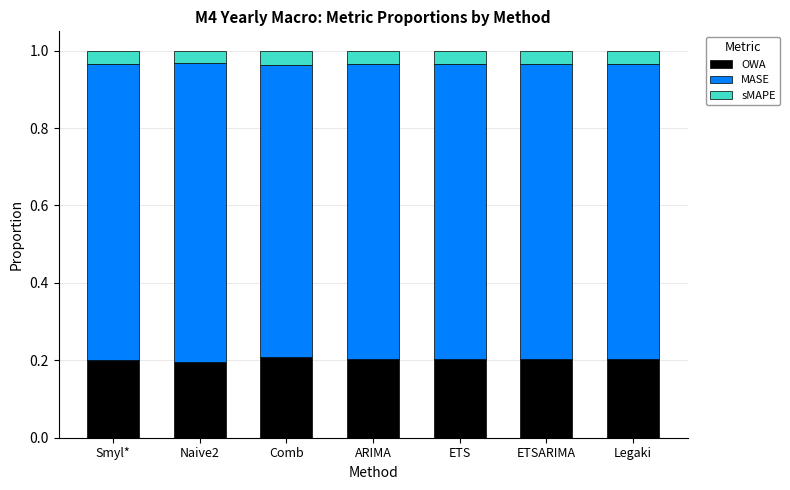

The OWA series shows 0.3 at Naive2. True or false?

False